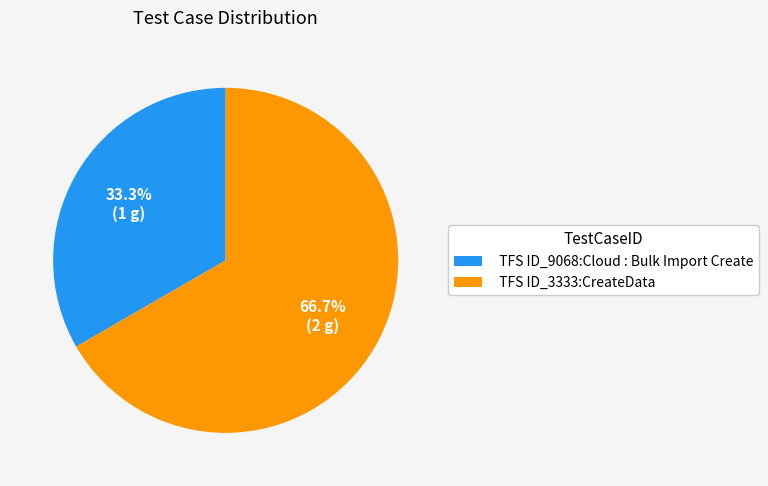

To the nearest percent, what is the combined percentage of TFS ID_3333:CreateData and TFS ID_9068:Cloud : Bulk Import Create?

100%